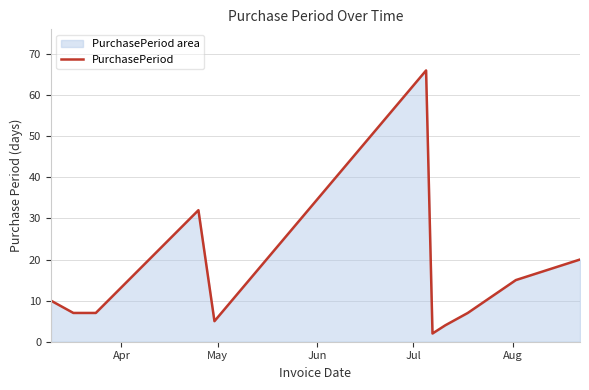

How many interior local valleys (lower than both neighbors) does the data have?

2